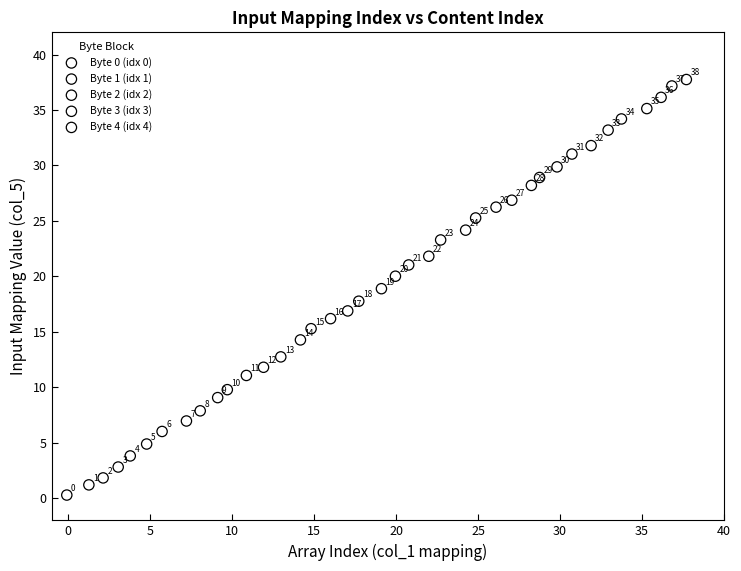

Which series reaches the minimum Y coordinate?

Byte 0 (idx 0)